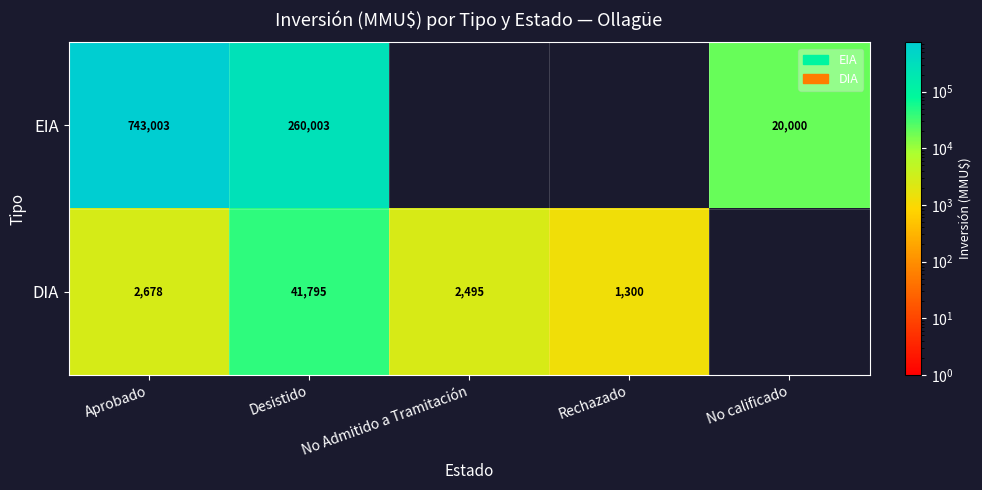

Is the value of EIA at No calificado greater than the value of DIA at Desistido?

No